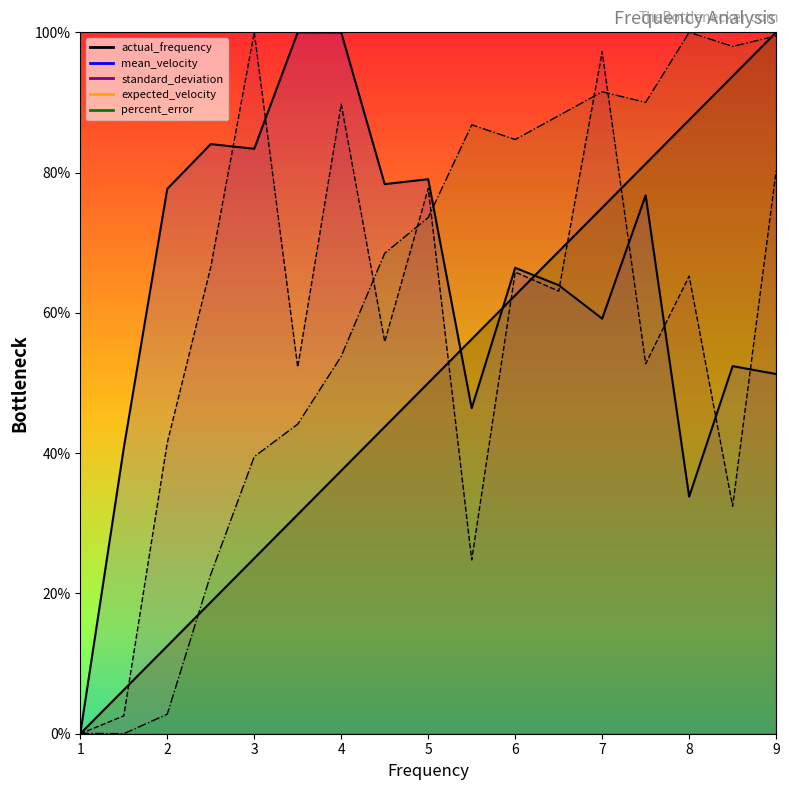

Reading left to right, transcribe all the data shown in this chart.

actual_frequency: 1.0=0.0	1.5=6.3	2.0=12.5	2.5=18.8	3.0=25.0	3.5=31.3	4.0=37.5	4.5=43.8	5.0=50.0	5.5=56.2	6.0=62.5	6.5=68.8	7.0=75.0	7.5=81.2	8.0=87.5	8.5=93.8	9.0=100.0
mean_velocity: 1.0=0.0	1.5=40.7	2.0=77.7	2.5=84.1	3.0=83.4	3.5=100.0	4.0=100.0	4.5=78.4	5.0=79.1	5.5=46.4	6.0=66.4	6.5=63.9	7.0=59.2	7.5=76.8	8.0=33.8	8.5=52.4	9.0=51.3
standard_deviation: 1.0=0.0	1.5=2.5	2.0=41.5	2.5=66.5	3.0=100.0	3.5=52.3	4.0=89.8	4.5=55.9	5.0=77.7	5.5=24.8	6.0=65.8	6.5=63.1	7.0=97.2	7.5=52.8	8.0=65.2	8.5=32.4	9.0=80.3
expected_velocity: 1.0=0.0	1.5=6.2	2.0=12.5	2.5=18.8	3.0=25.0	3.5=31.2	4.0=37.5	4.5=43.8	5.0=50.0	5.5=56.2	6.0=62.5	6.5=68.8	7.0=75.0	7.5=81.2	8.0=87.5	8.5=93.8	9.0=100.0
percent_error: 1.0=0.1	1.5=0.0	2.0=2.8	2.5=22.7	3.0=39.5	3.5=44.1	4.0=53.8	4.5=68.5	5.0=73.6	5.5=86.8	6.0=84.7	6.5=88.1	7.0=91.5	7.5=90.0	8.0=100.0	8.5=98.0	9.0=99.5